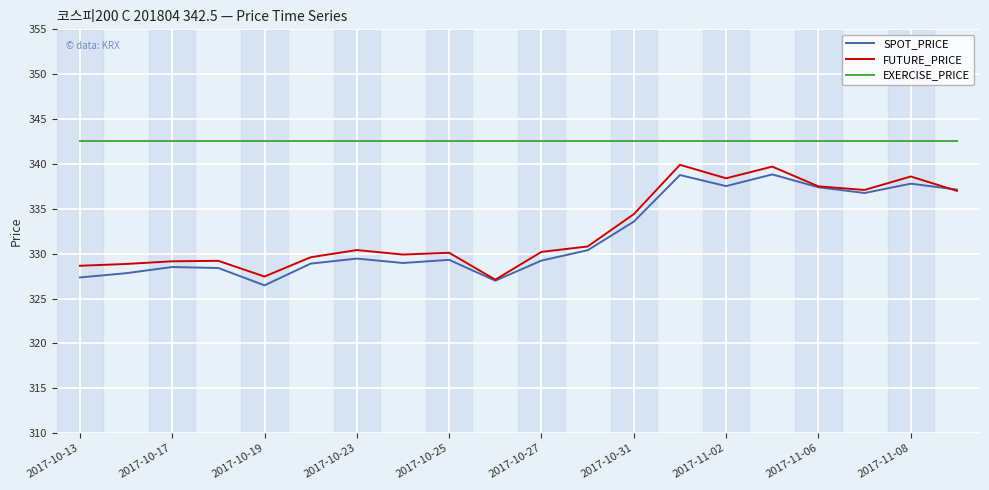

What is the difference between the maximum and minimum values in the SPOT_PRICE series?

12.4